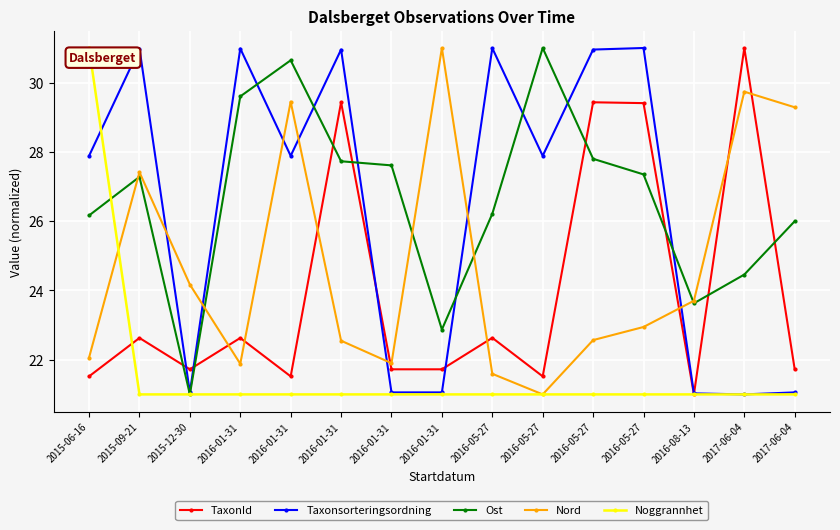

True or false: Ost and TaxonId cross at least once.

True